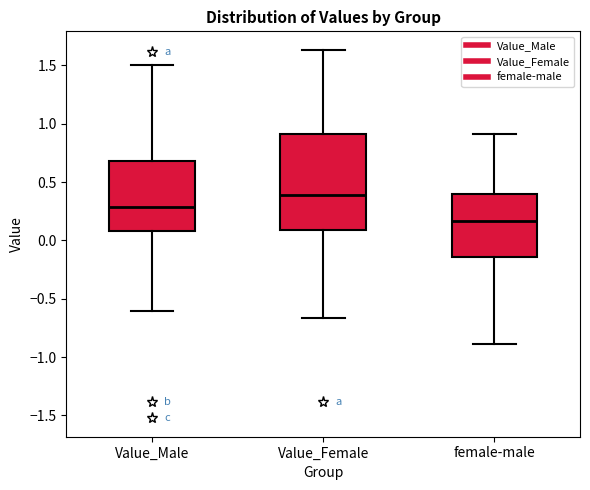

Reading left to right, read every box against the y-axis: the position of its median line, the range the box covers, and the ends of its whiskers. The values are not printed on the chart, so give them approximately, as read against the axis.

Value_Male: median 0.30, box 0.10 to 0.70, whiskers -0.60 to 1.50
Value_Female: median 0.40, box 0.10 to 0.90, whiskers -0.65 to 1.65
female-male: median 0.15, box -0.15 to 0.40, whiskers -0.90 to 0.90